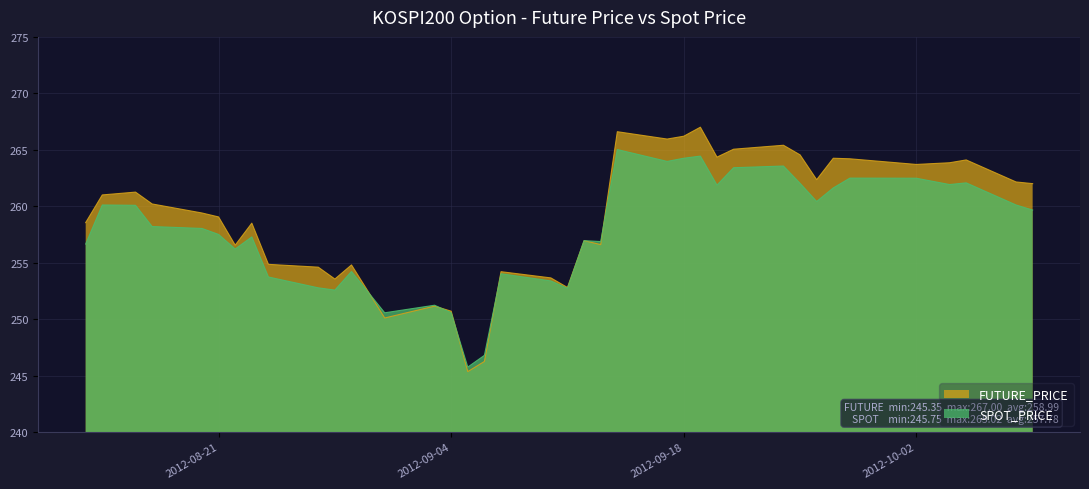

What is the label of the 18th point from the left?

2012-09-07